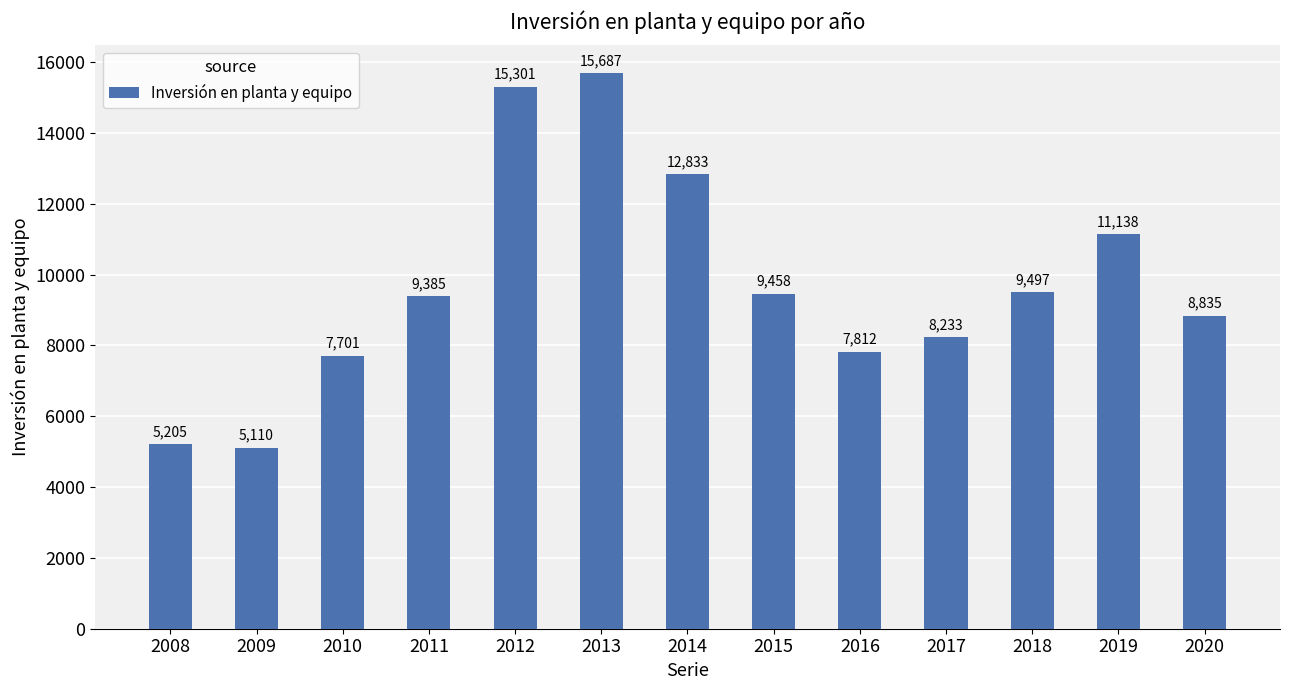

What is the change in value from 2013 to 2015?

-6229